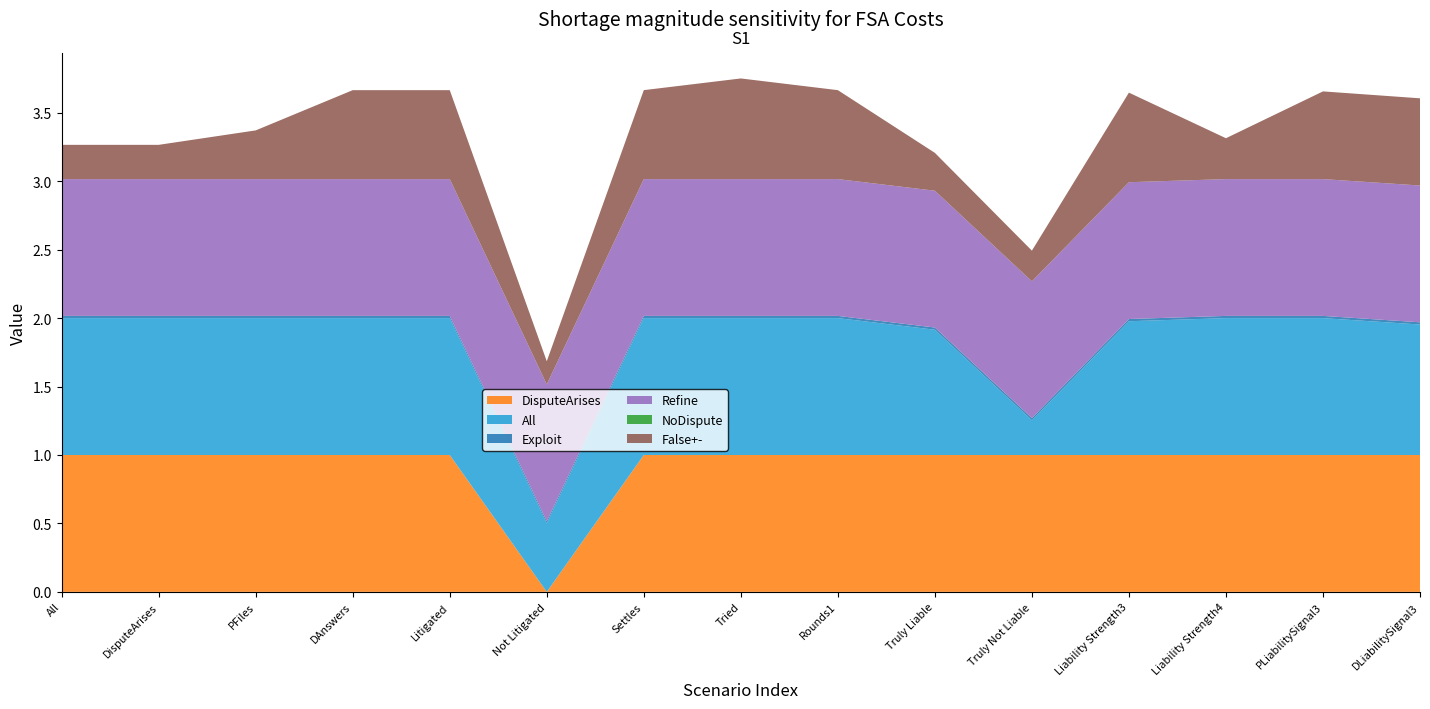

Reading right to left, what are all the values shown in this chart?

DisputeArises: 1.0	1.0	1.0	1.0	1.0	1.0	1.0	1.0	1.0	0.0	1.0	1.0	1.0	1.0	1.0
All: 1.0	1.0	1.0	1.0	0.3	0.9	1.0	1.0	1.0	0.5	1.0	1.0	1.0	1.0	1.0
Exploit: 0.0	0.0	0.0	0.0	0.0	0.0	0.0	0.0	0.0	0.0	0.0	0.0	0.0	0.0	0.0
Refine: 1.0	1.0	1.0	1.0	1.0	1.0	1.0	1.0	1.0	1.0	1.0	1.0	1.0	1.0	1.0
NoDispute: 0.0	0.0	0.0	0.0	0.0	0.0	0.0	0.0	0.0	0.0	0.0	0.0	0.0	0.0	0.0
False+-: 0.6	0.6	0.3	0.7	0.2	0.3	0.6	0.7	0.7	0.2	0.6	0.6	0.4	0.3	0.3